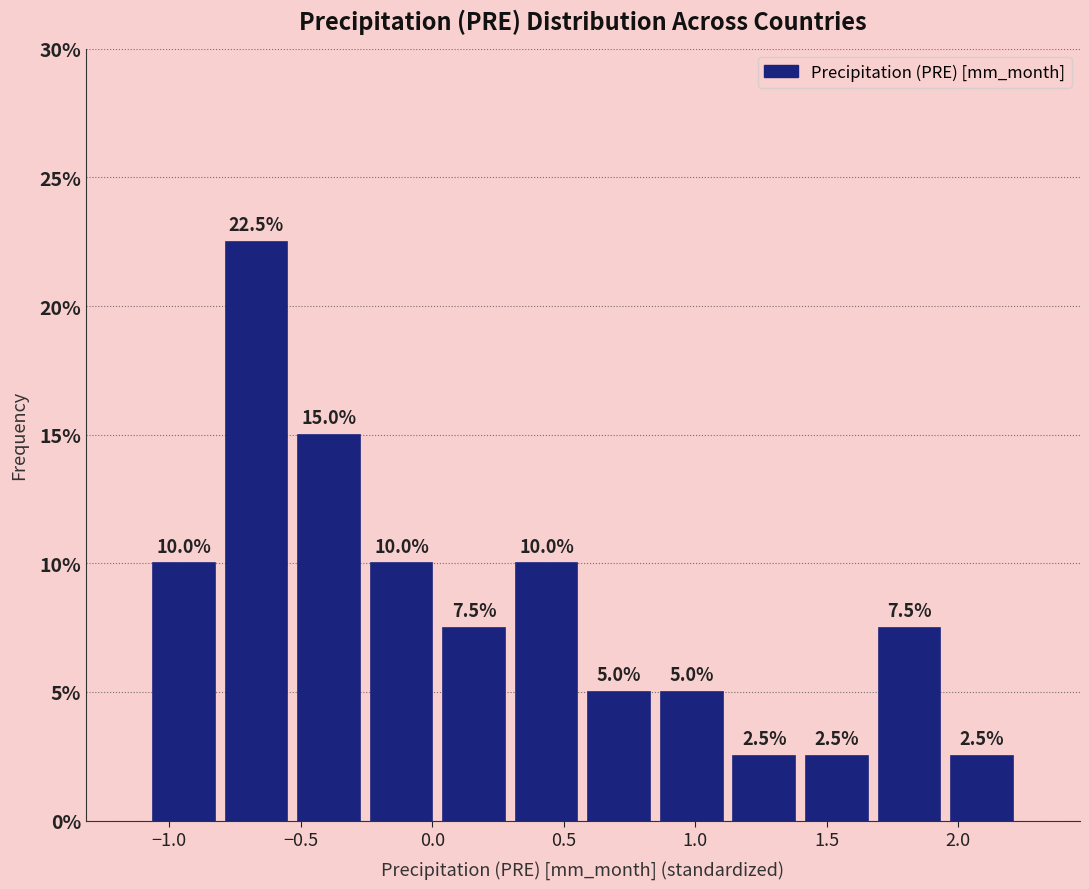

Reading left to right, transcribe this chart: for each bar, give the range it covers on the x-axis and its height. The bar edges are not printed on the chart, so give them approximately, as read against the axis.

-1.10 to -0.80: 10.0
-0.80 to -0.55: 22.5
-0.55 to -0.25: 15.0
-0.25 to 0.00: 10.0
0.00 to 0.30: 7.5
0.30 to 0.55: 10.0
0.55 to 0.85: 5.0
0.85 to 1.15: 5.0
1.15 to 1.40: 2.5
1.40 to 1.70: 2.5
1.70 to 1.95: 7.5
1.95 to 2.25: 2.5